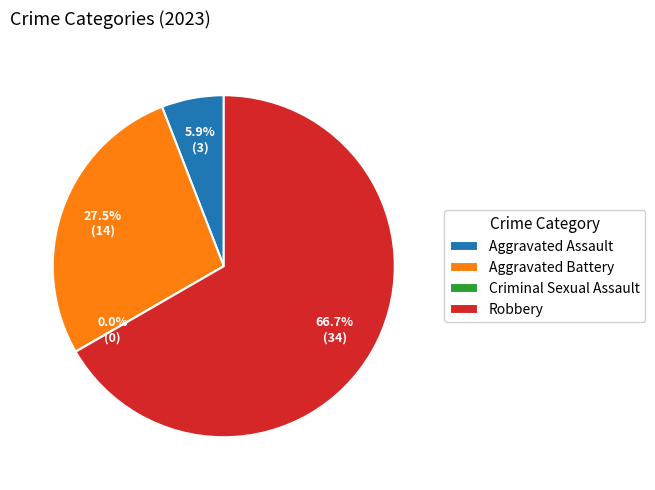

How many segments does this pie chart have?

4